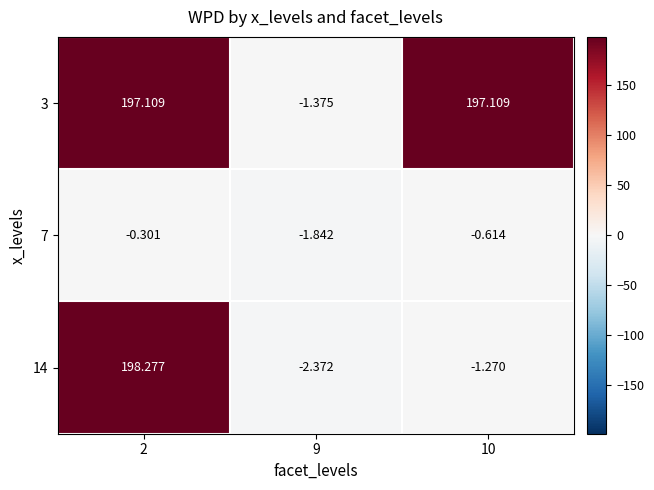

Is the value of 3 at 9 greater than the value of 14 at 9?

Yes